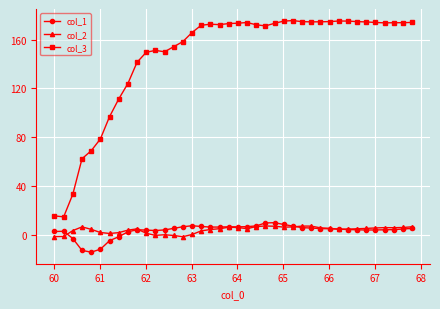

What is the highest value of the col_2 series?

7.1